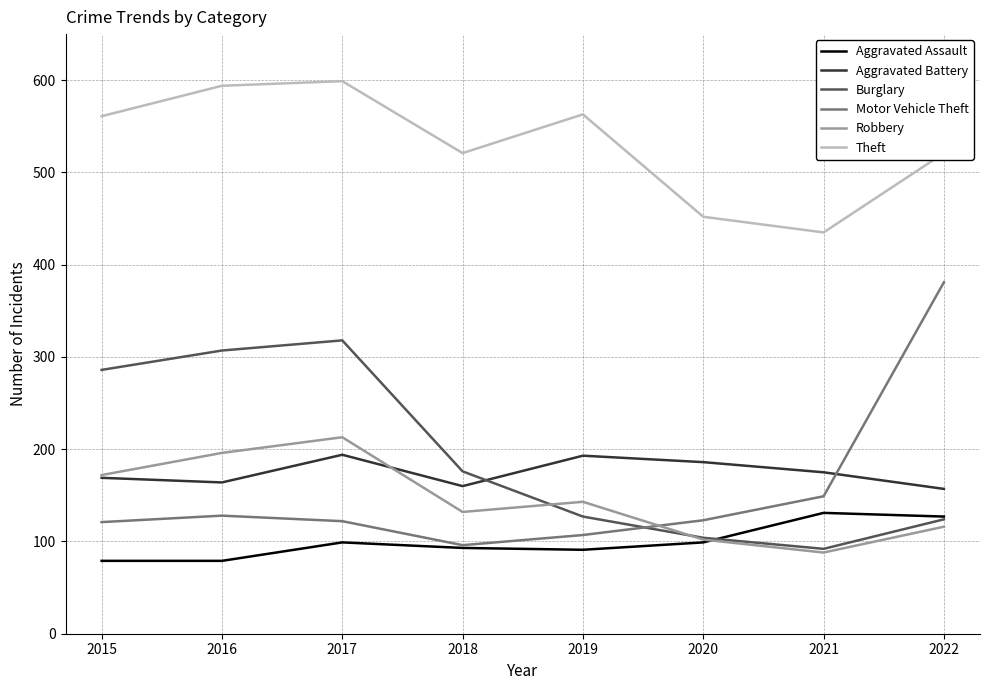

True or false: Aggravated Battery has more than 2 interior local peaks.

False